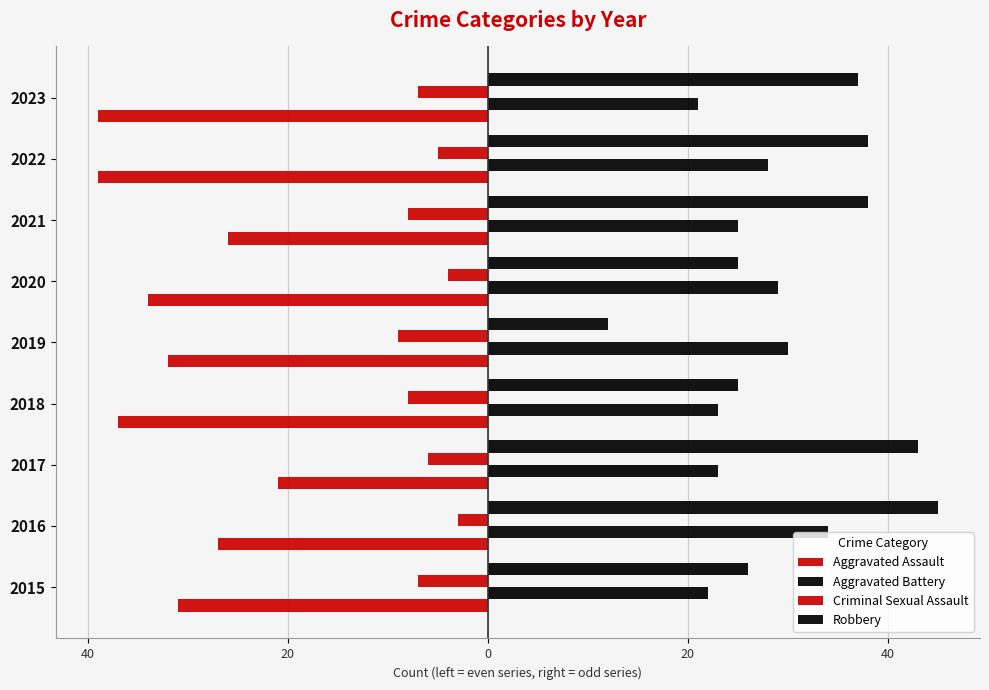

Reading left to right, list all the values displayed in this chart.

Aggravated Assault: -31	-27	-21	-37	-32	-34	-26	-39	-39
Aggravated Battery: 22	34	23	23	30	29	25	28	21
Criminal Sexual Assault: -7	-3	-6	-8	-9	-4	-8	-5	-7
Robbery: 26	45	43	25	12	25	38	38	37